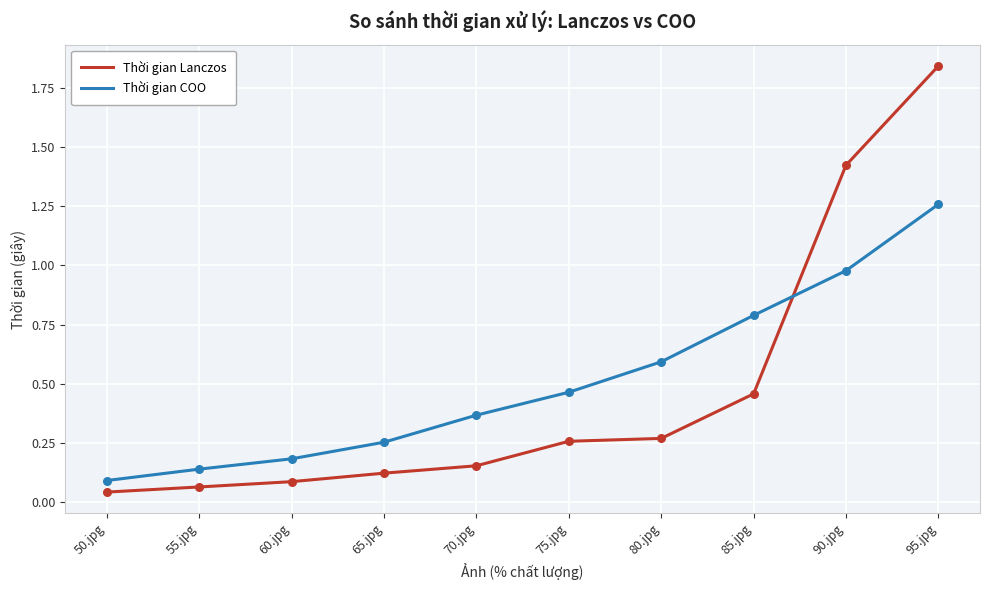

What are all the series names shown in the legend?

Thời gian Lanczos, Thời gian COO